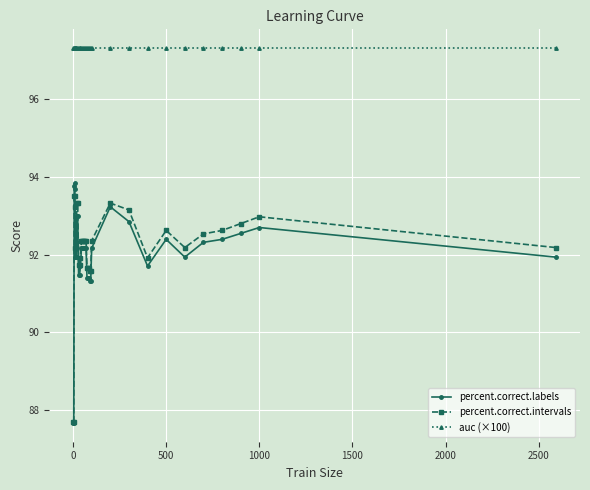

Which series has the largest total across all categories?

auc (×100)